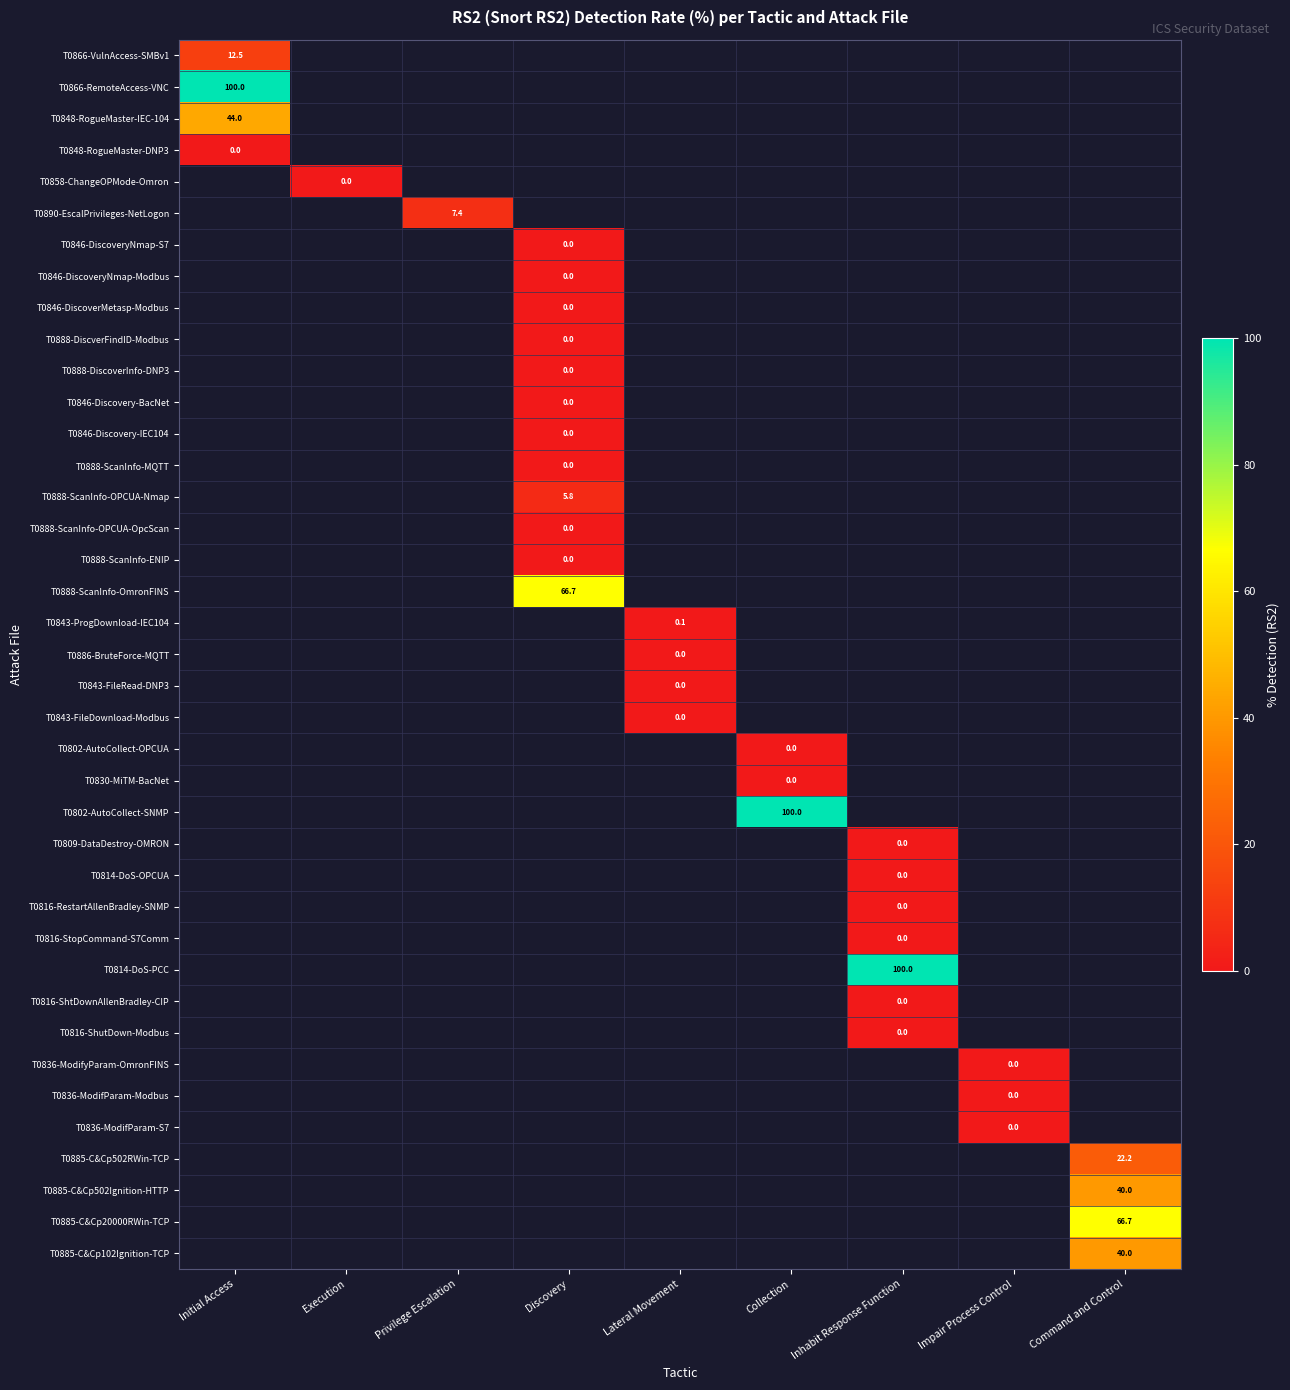

Which series has the widest spread of values?

T0866-VulnAccess-SMBv1